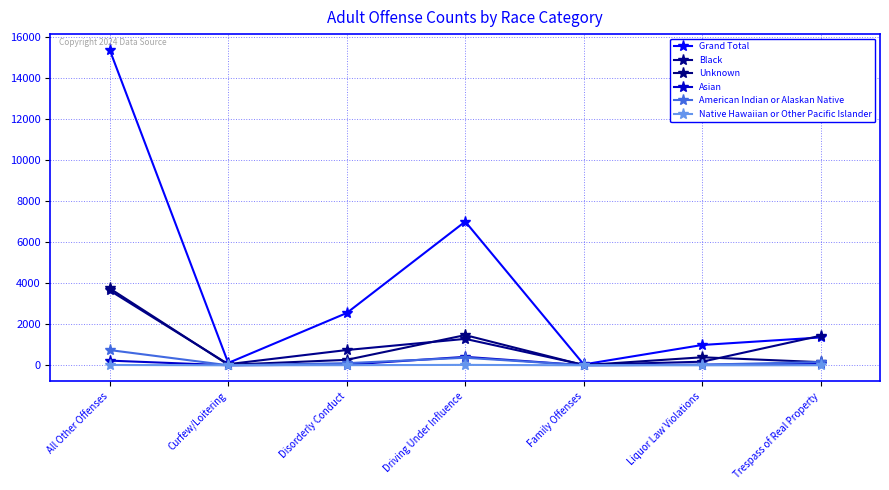

What is the difference between the second highest and second lowest values in the Black series?

1387